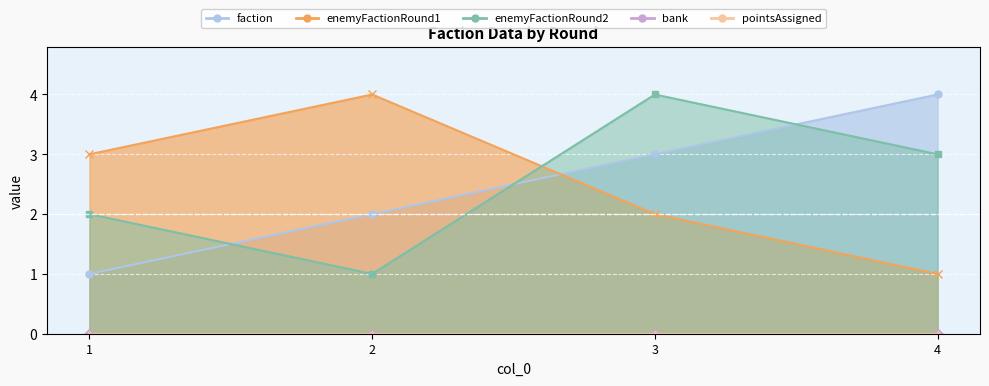

Between which two adjacent categories do faction and enemyFactionRound1 first intersect?

2 and 3